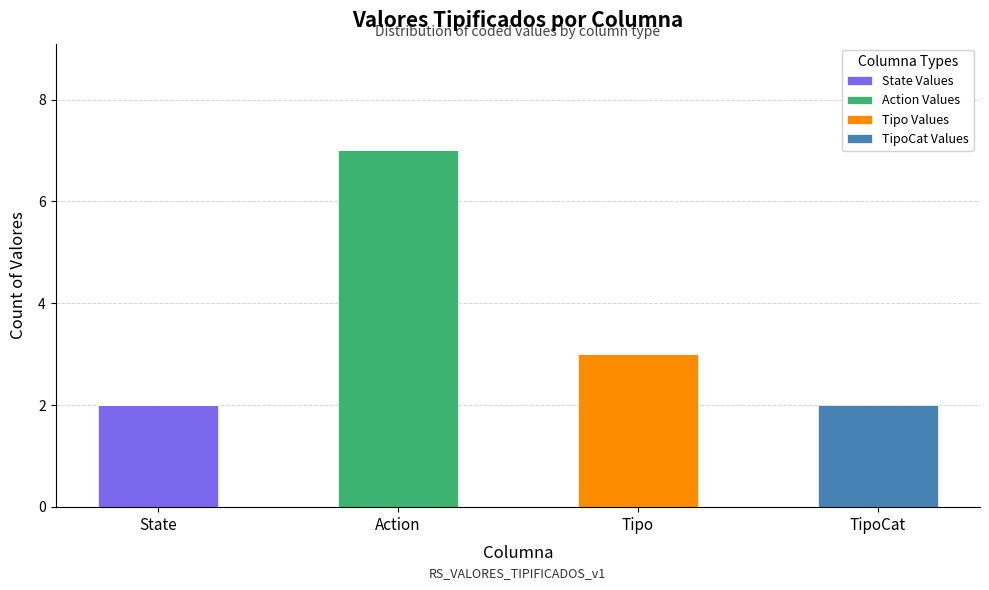

Is it true that State Values equals 1 at Tipo?

False